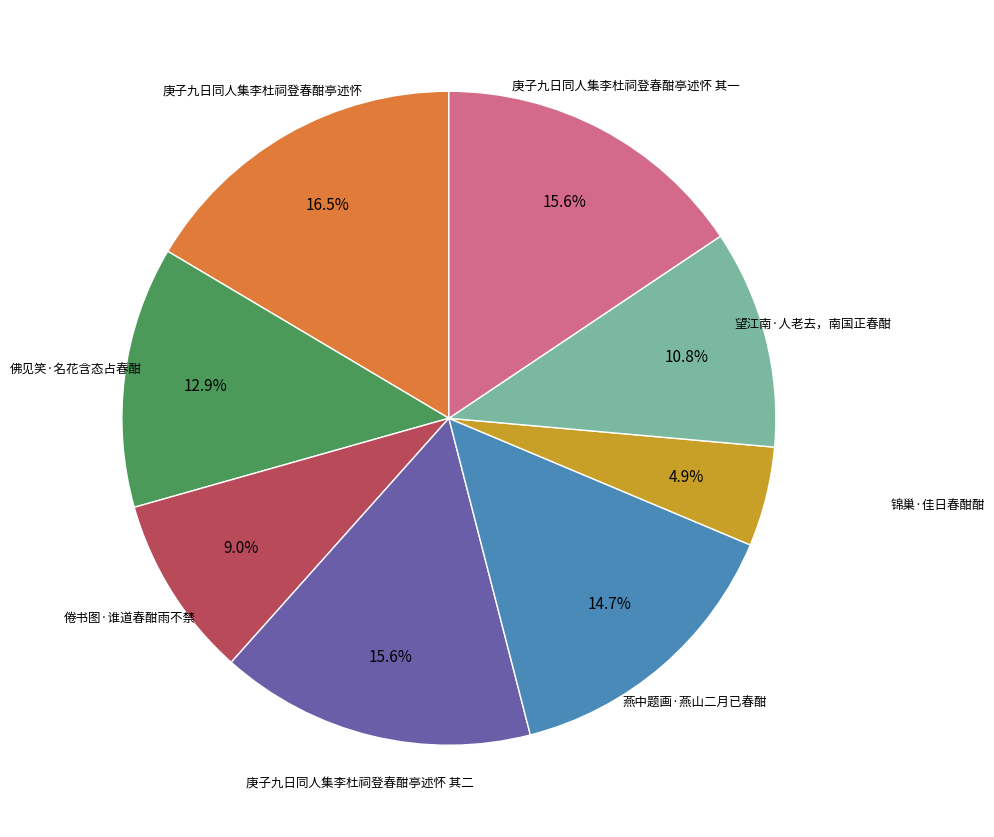

Is there a majority slice in this chart?

No